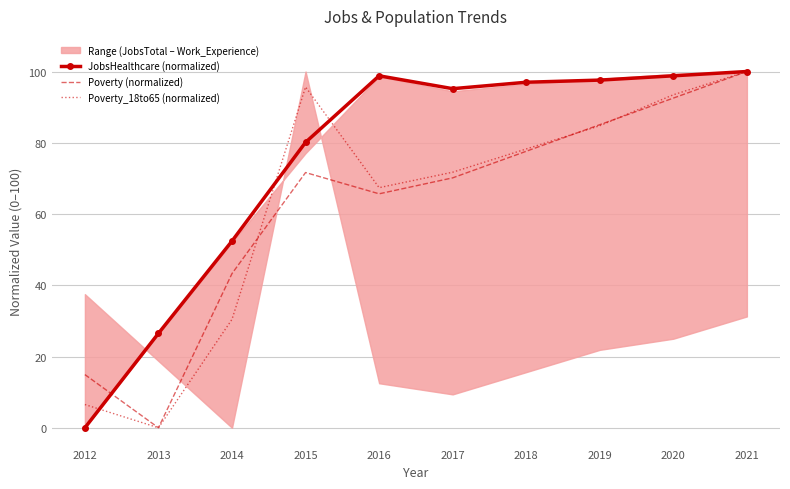

At which category is the sum across all series the highest?

2021